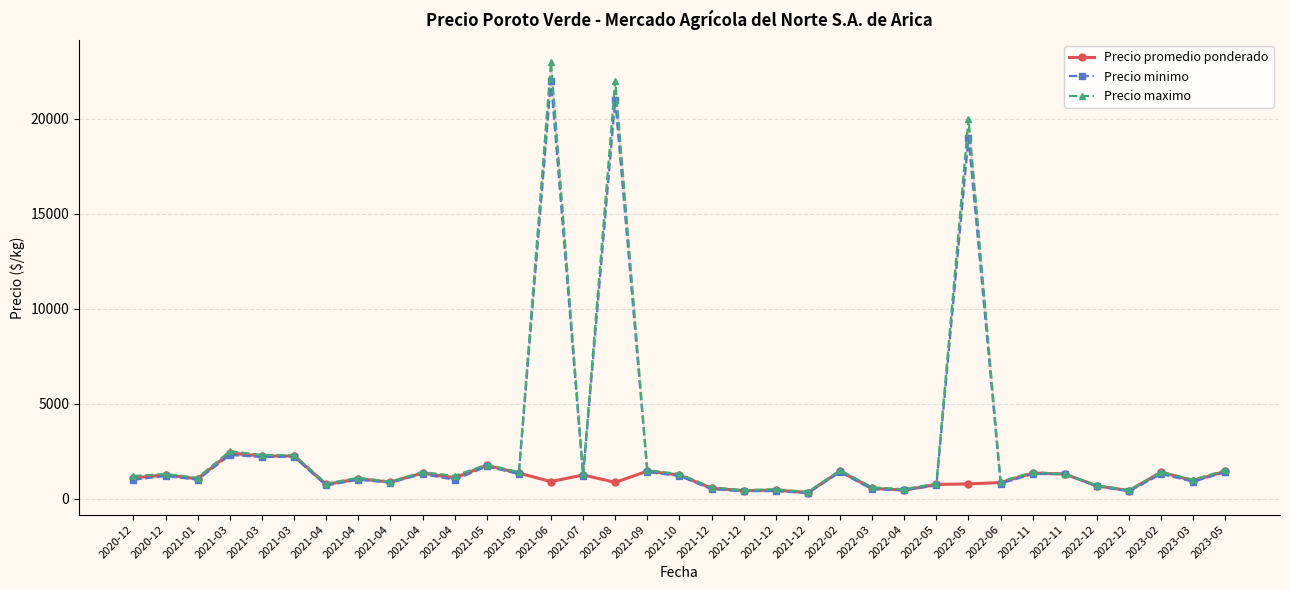

What is the label of the 28th point from the left?

2022-06